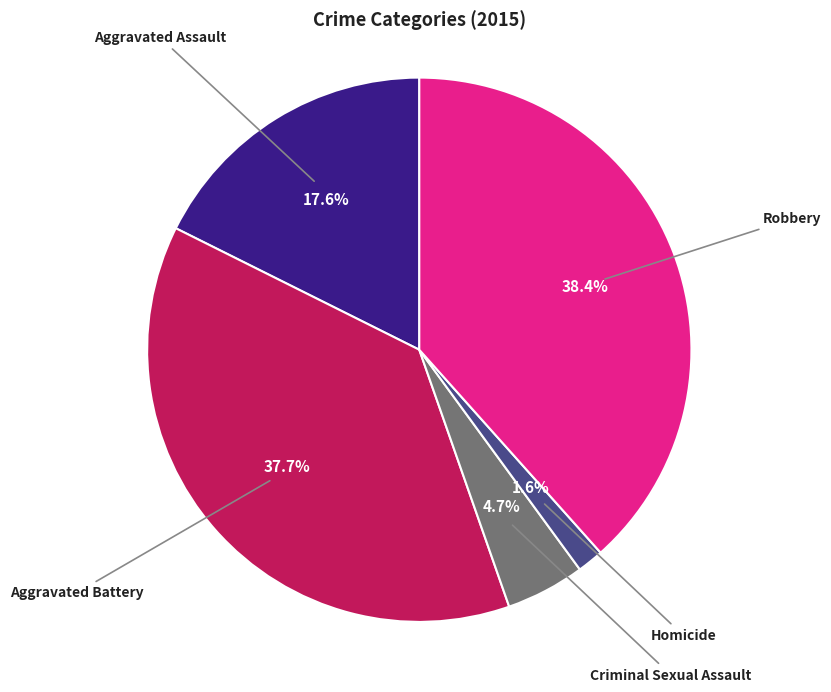

Approximately how many times larger is the value at Criminal Sexual Assault compared to Aggravated Battery?

0.1